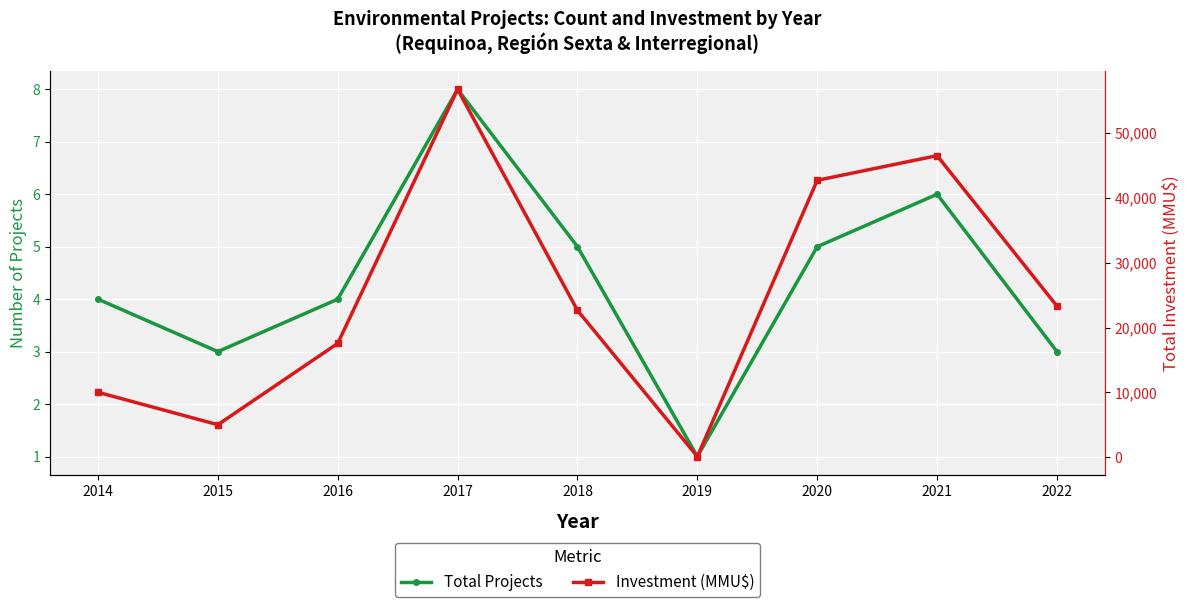

Rank the series by their maximum value, from highest to lowest.

Investment (MMU$), Total Projects